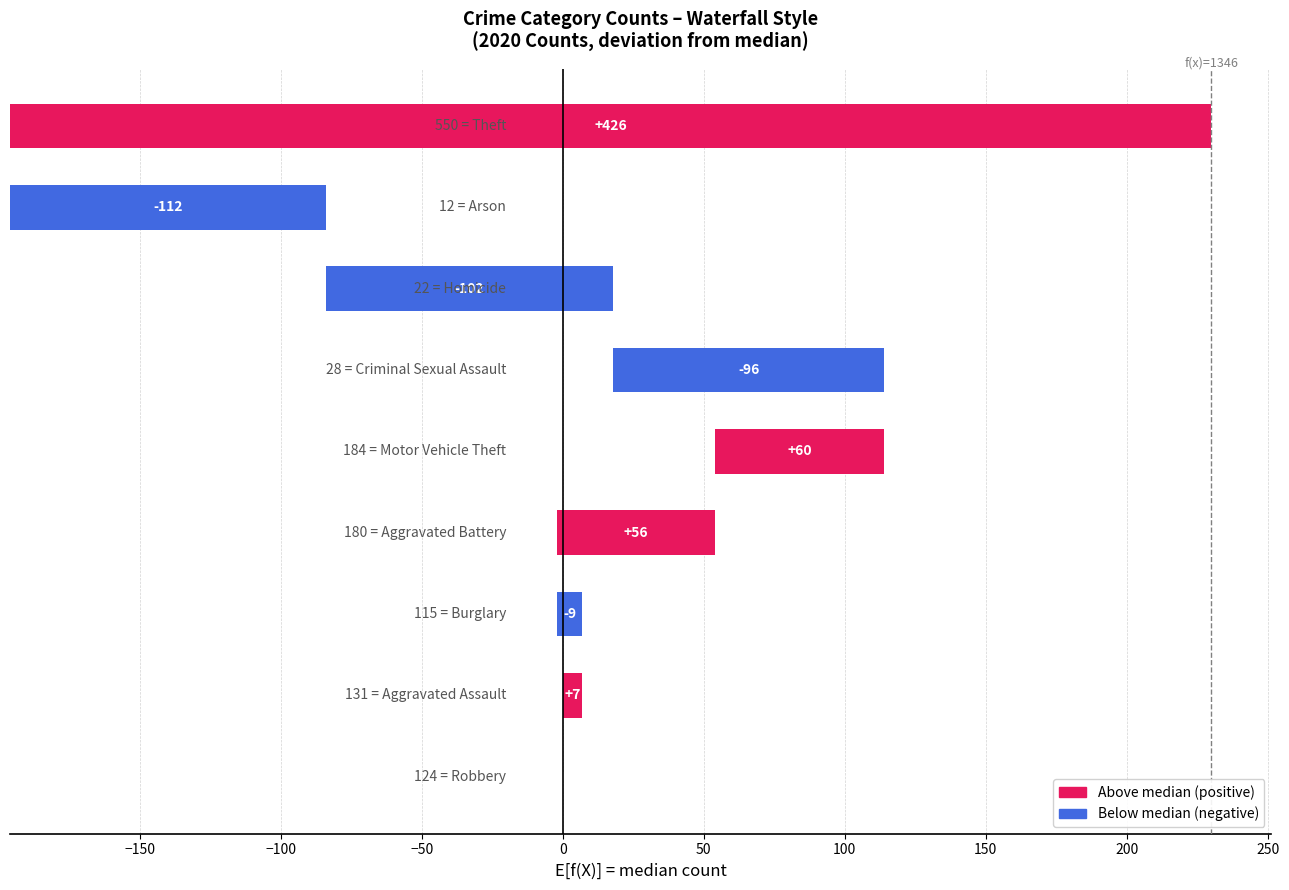

Which category has the highest value across all series?

Theft